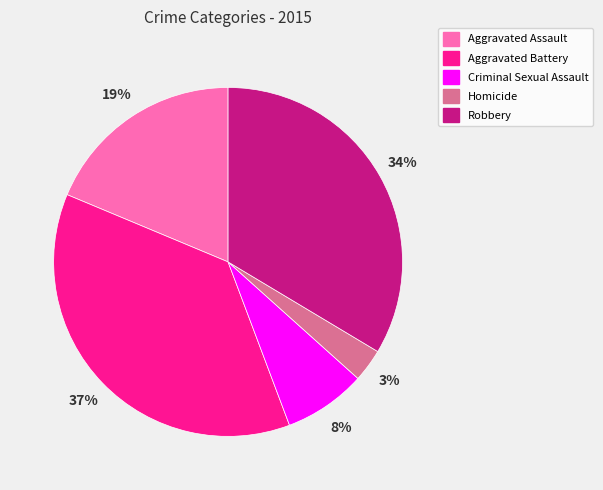

How many slices are in this pie chart?

5